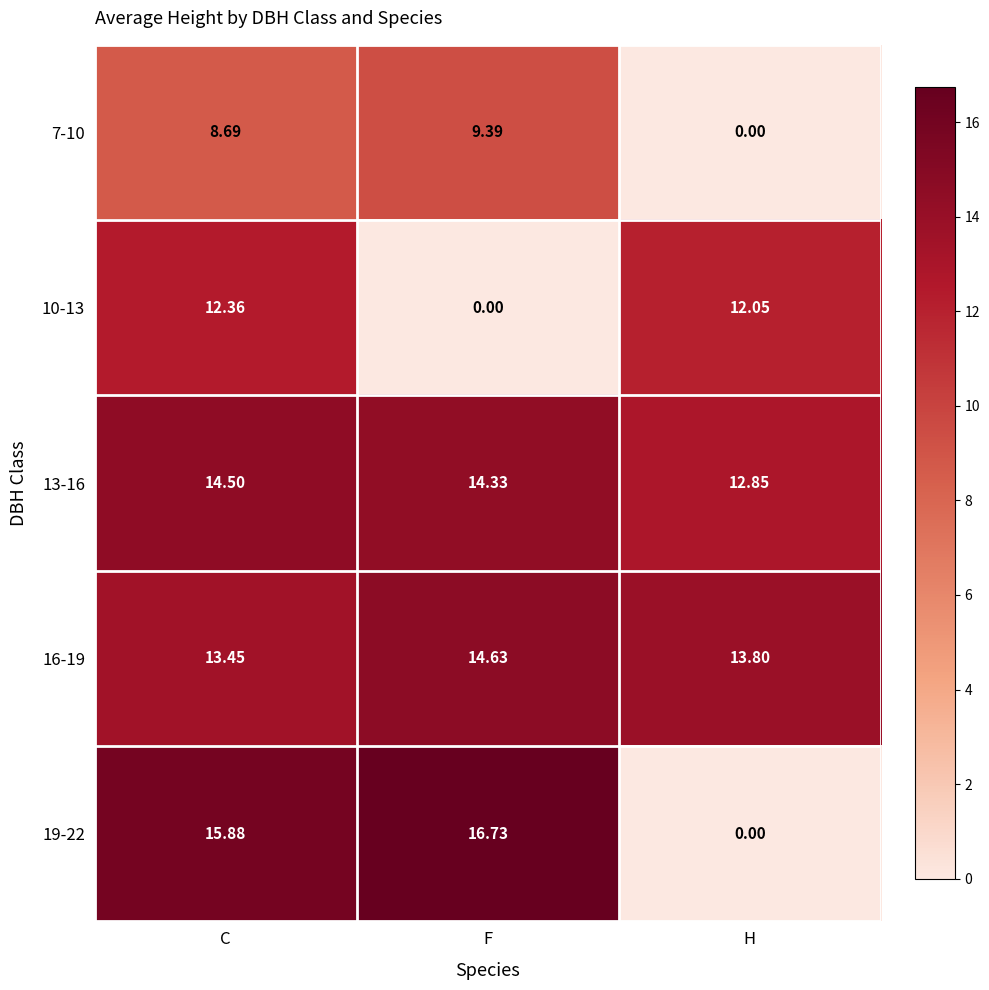

Which series has the largest total across all categories?

16-19